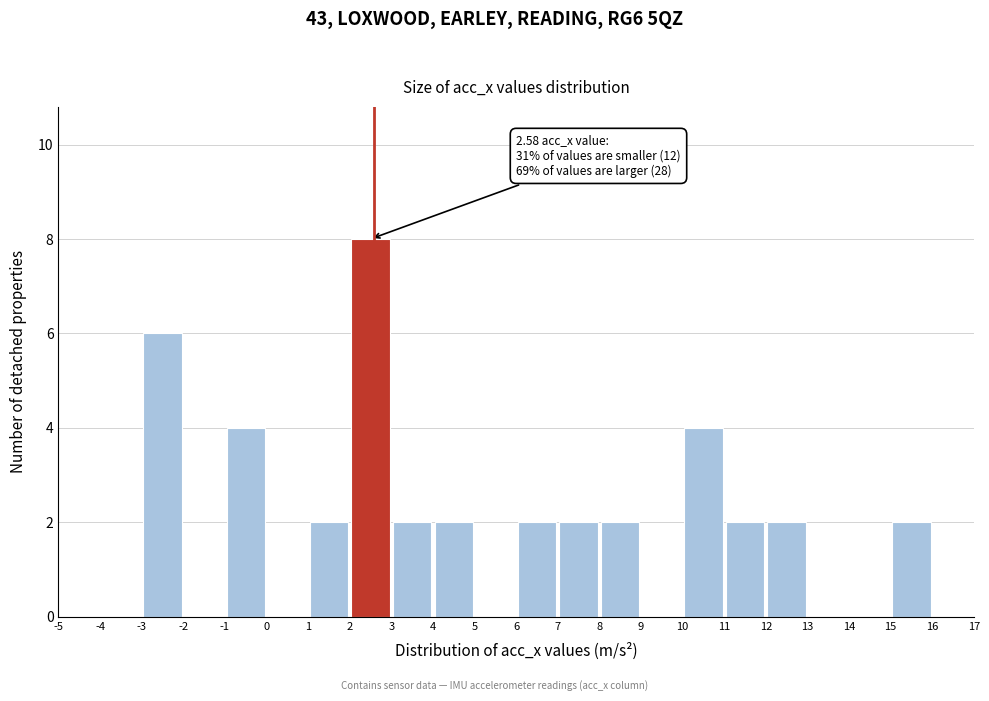

Which range on the x-axis has the tallest bar?

2 to 3